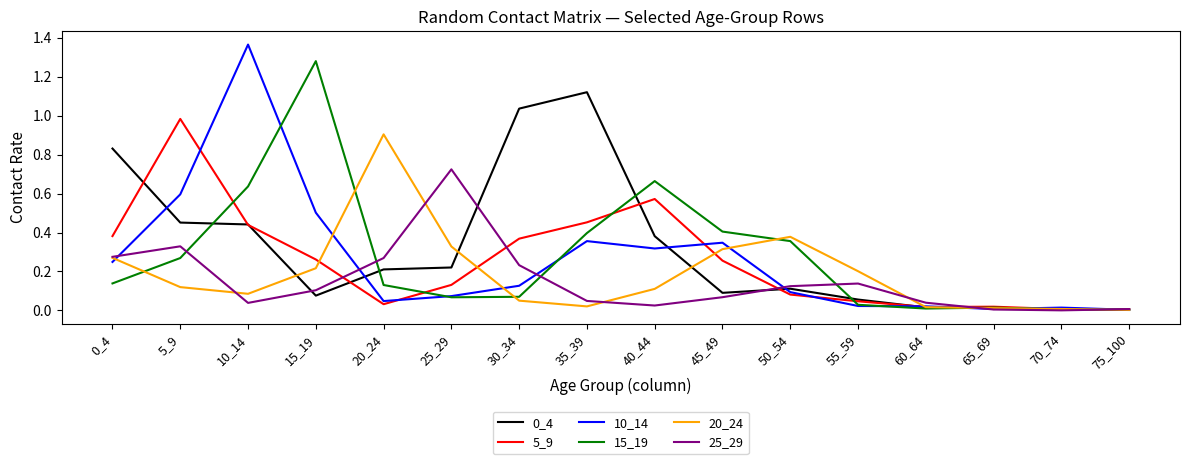

At which category does the chart reach its peak across all series?

10_14